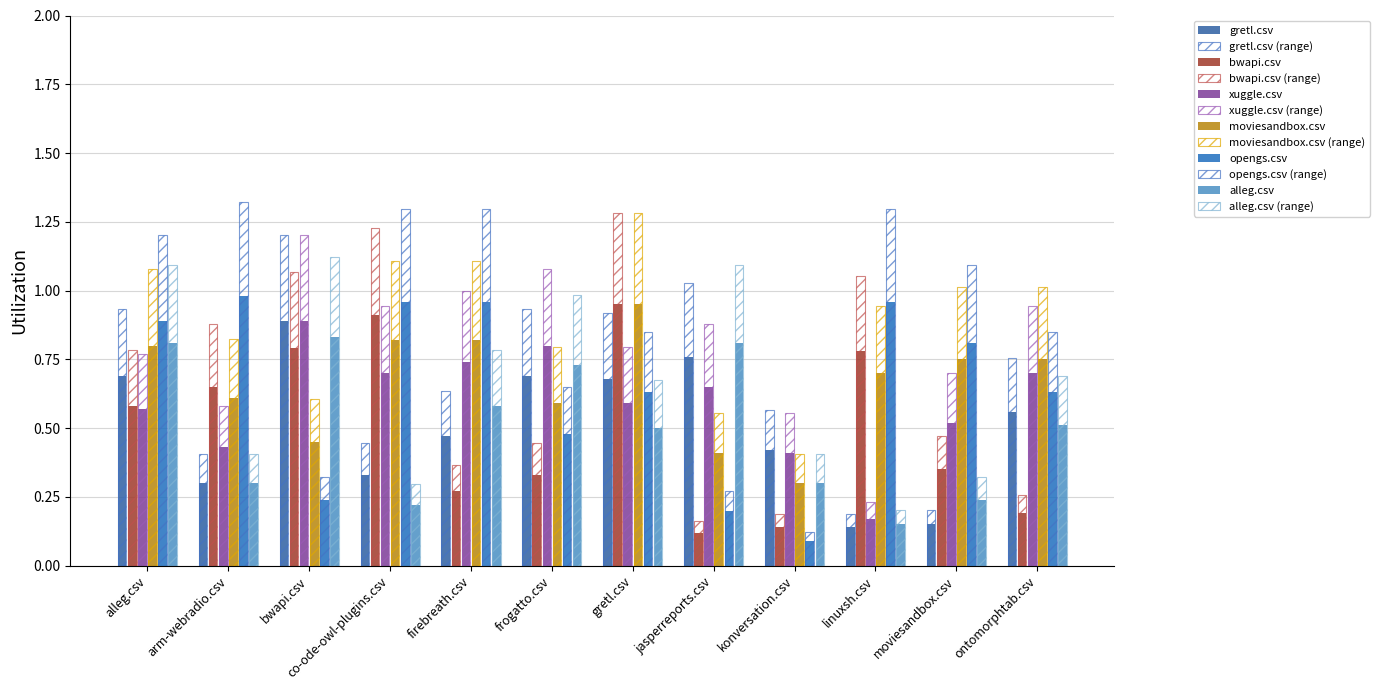

What is the average value of the opengs.csv series?

0.7